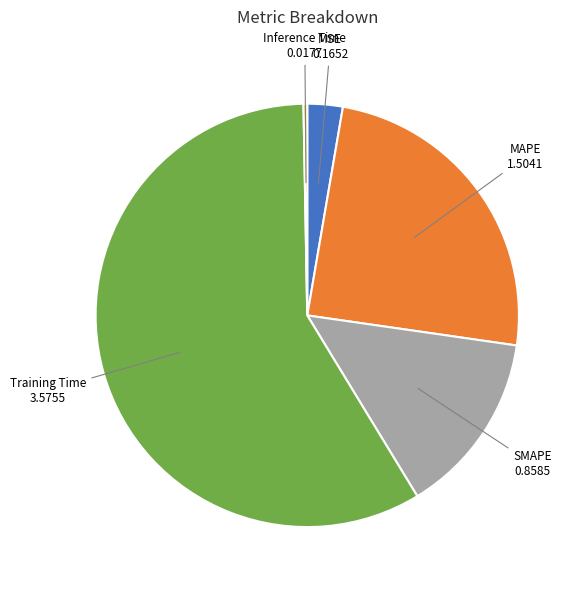

Is the sum of Inference Time and Training Time greater than half?

Yes